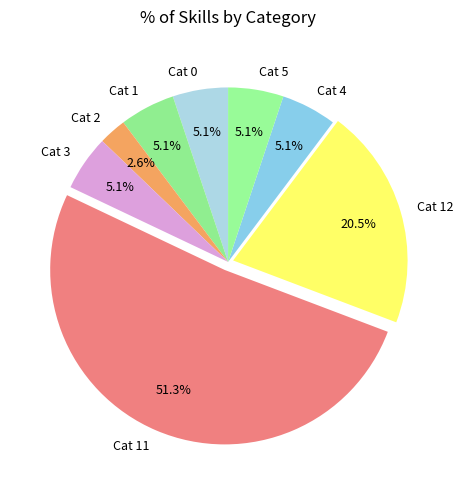

Which slice represents more than half of the pie?

Cat 11